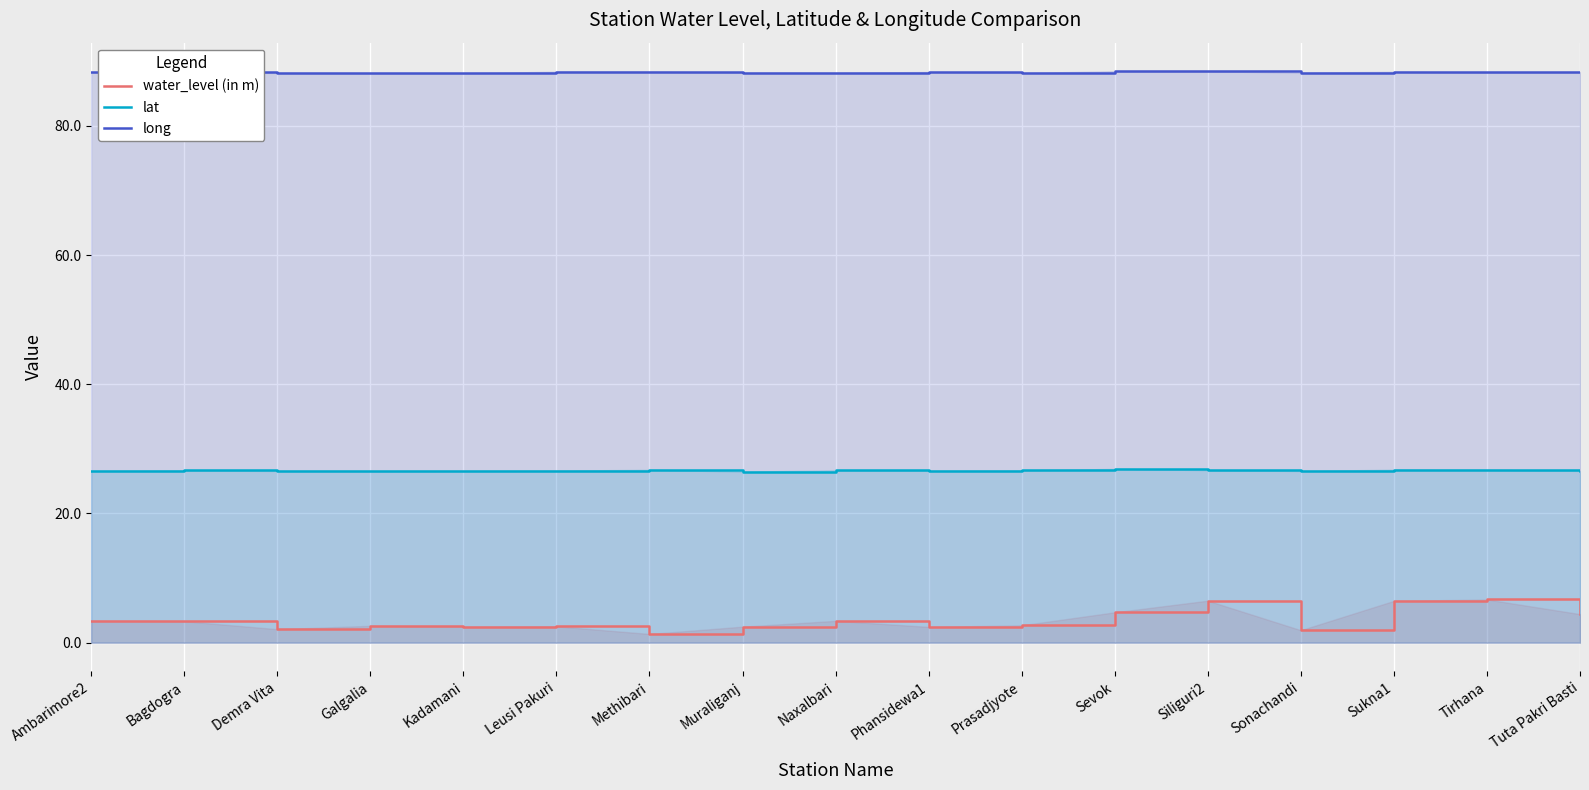

What is the sum of all water_level (in m) values?

59.4